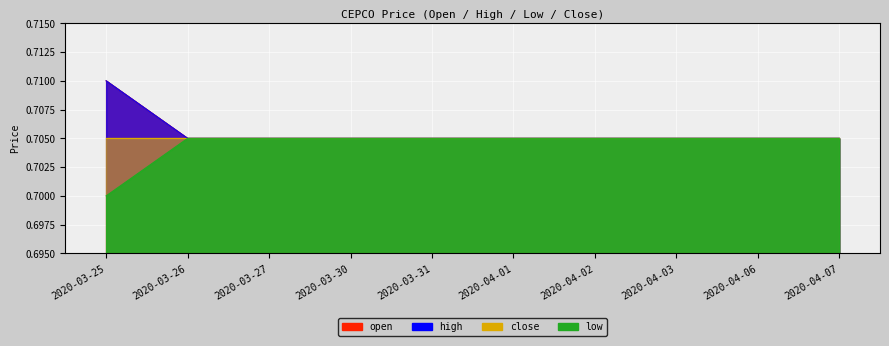

How many data points does each series have?

10